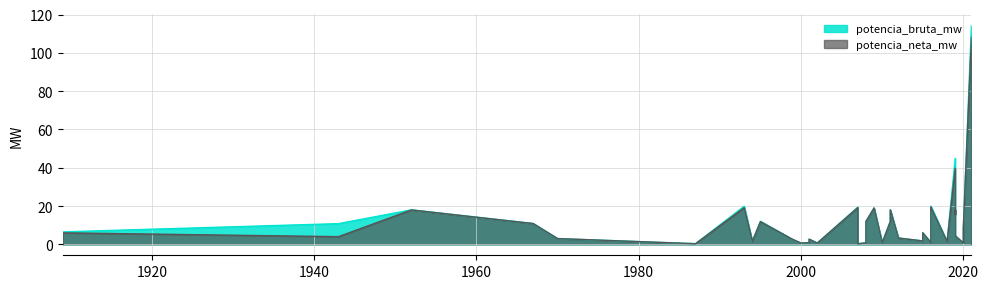

What is the label of the 26th point from the left?

2008